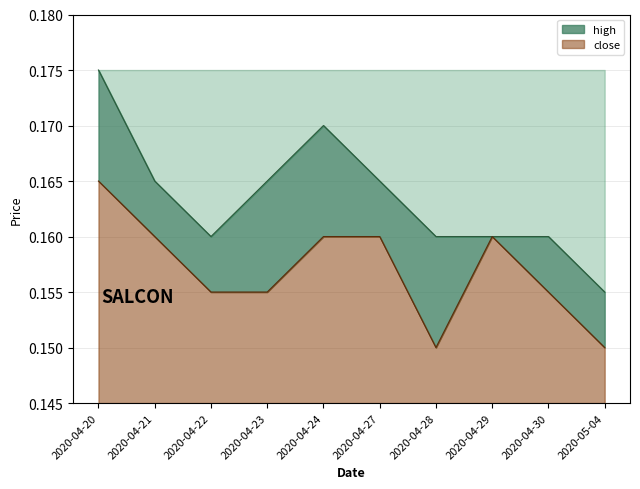

What is the minimum value for close?

0.1